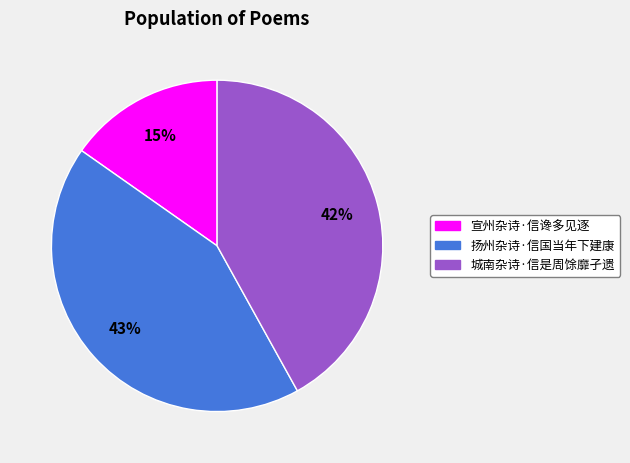

Is it true that 宣州杂诗·信谗多见逐 is 28% of the pie?

False